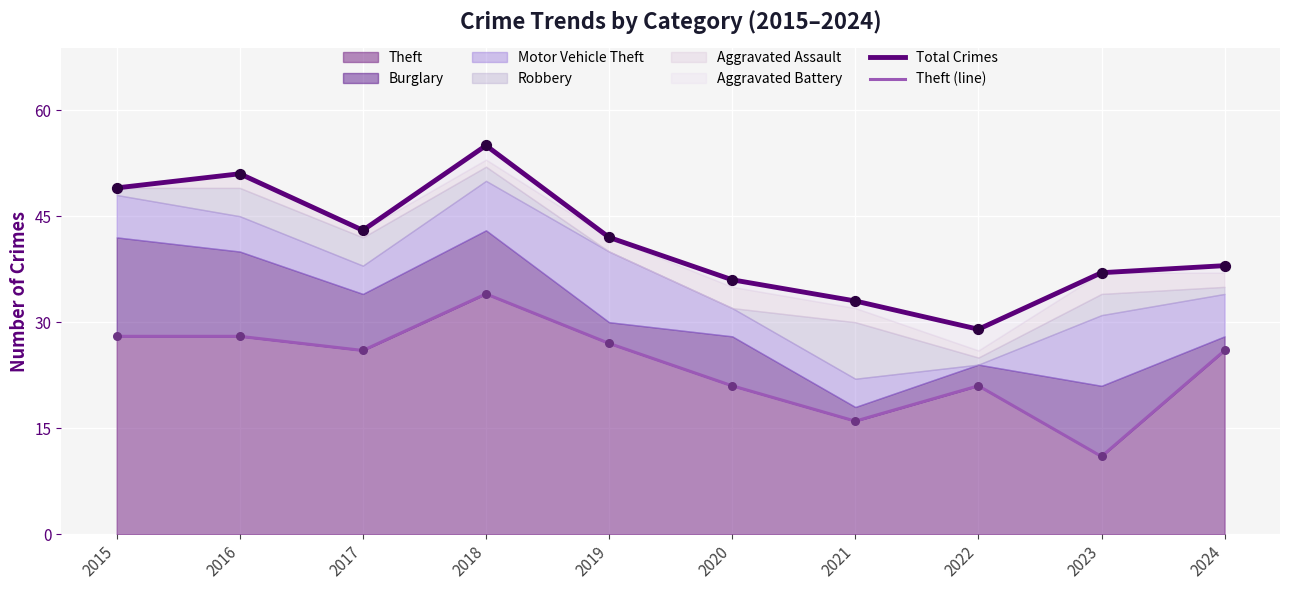

Is the value of Theft (line) at 2015 greater than the value of Total Crimes at 2018?

No